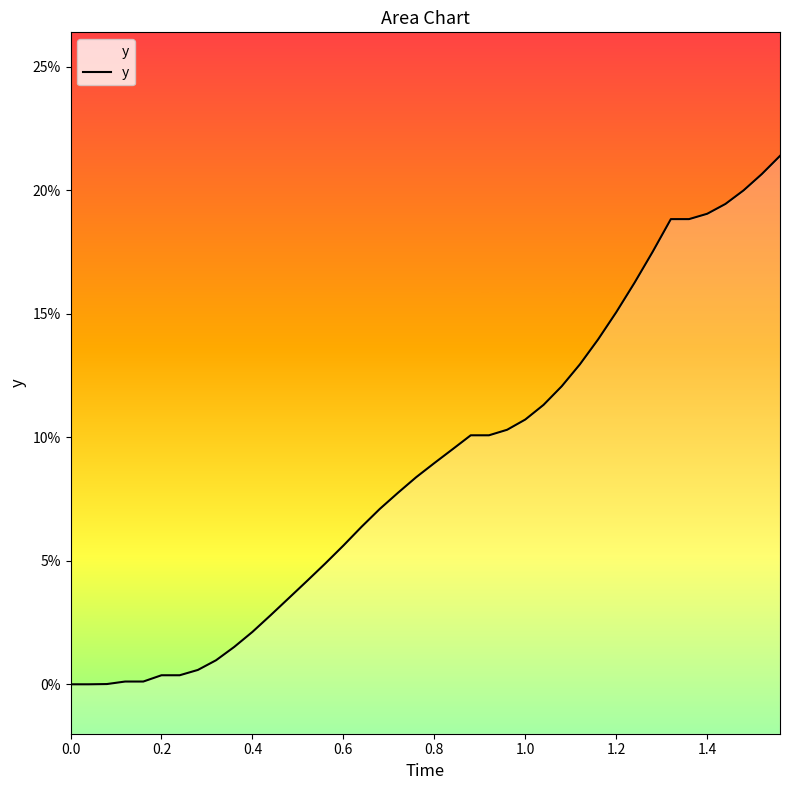

True or false: the data has more than 1 interior local peaks.

False